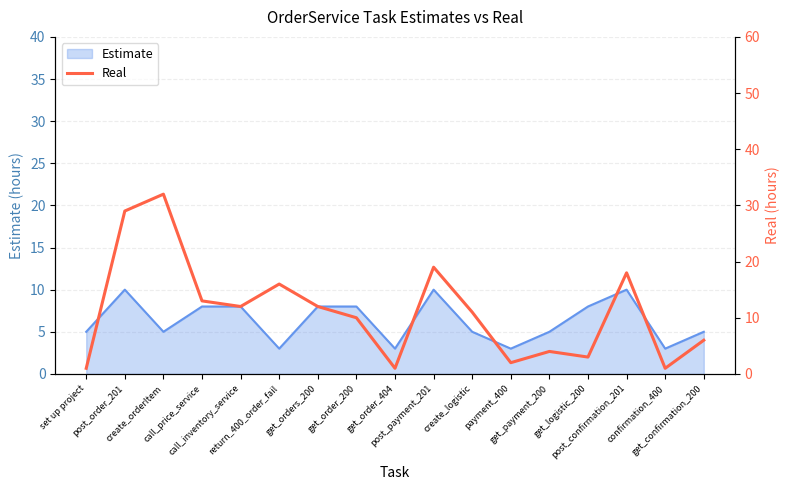

The chart shows a value of 8 at create_logistic. True or false?

False